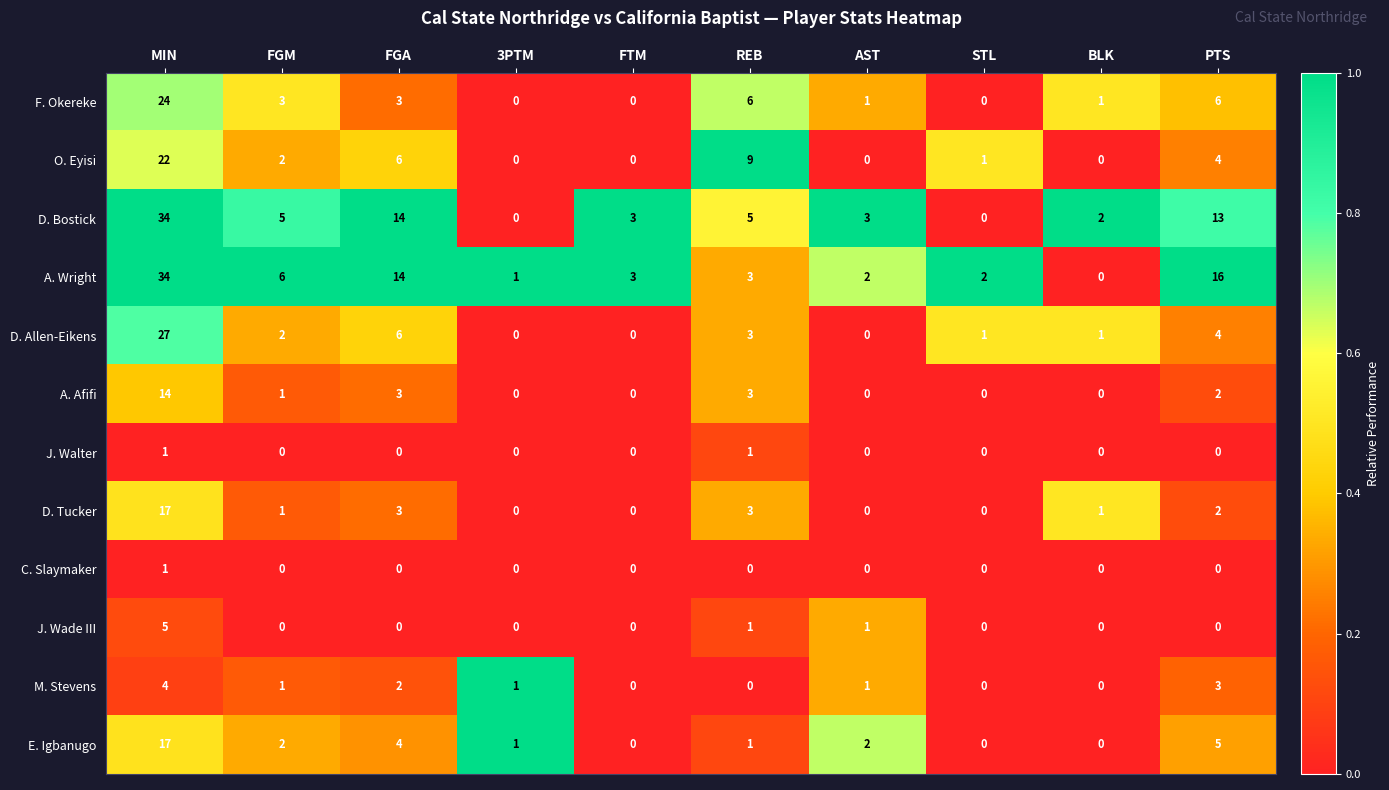

True or false: D. Bostick has a value of 2 at BLK.

True